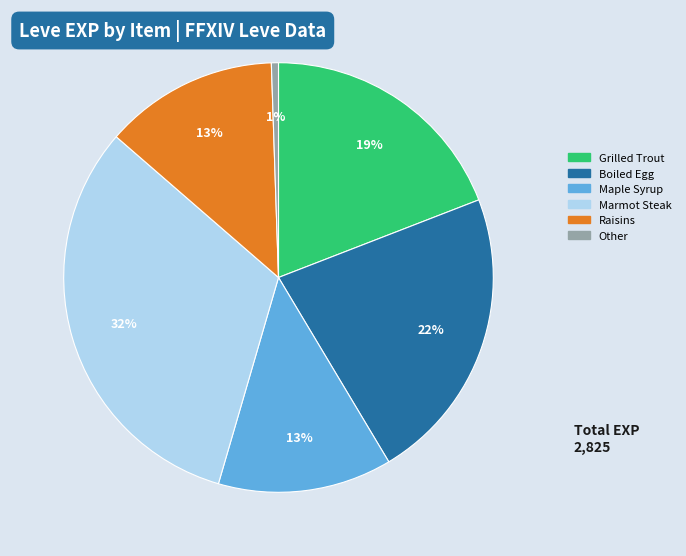

Combined, do Other and Marmot Steak account for over 50%?

No